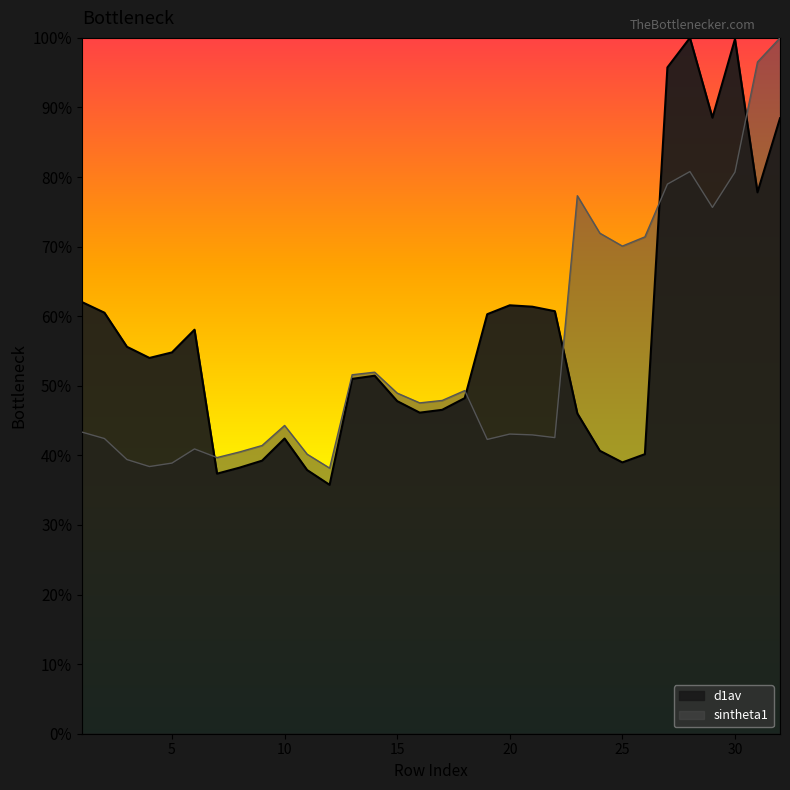

What is the total value across all series at 2?

102.9